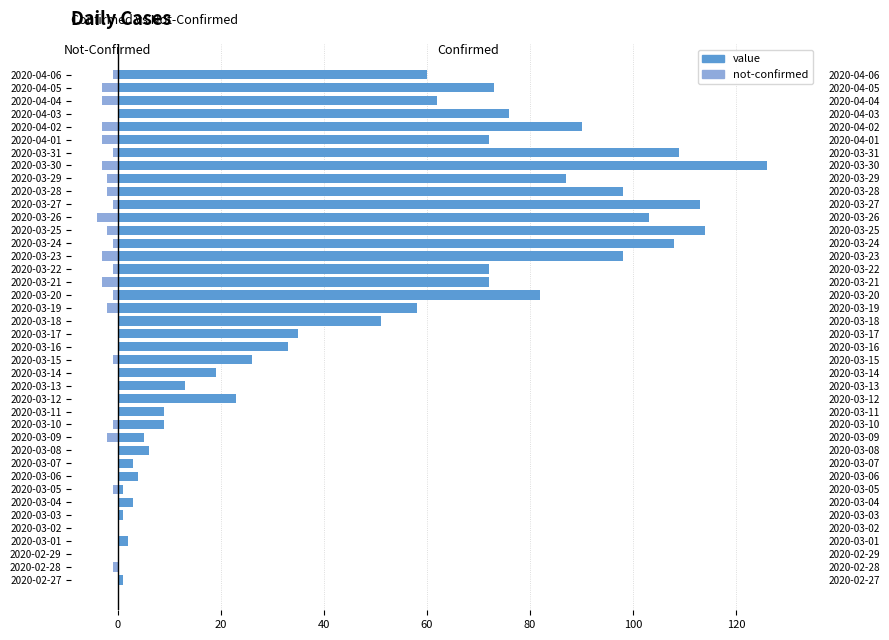

Which series has the largest range (max minus min)?

value